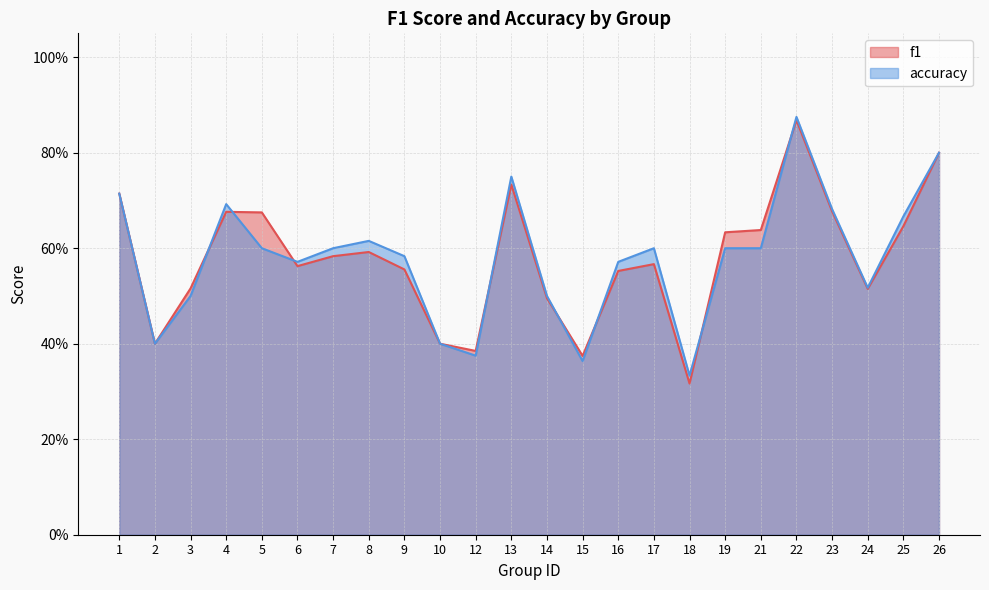

What is the smallest value displayed?

0.3